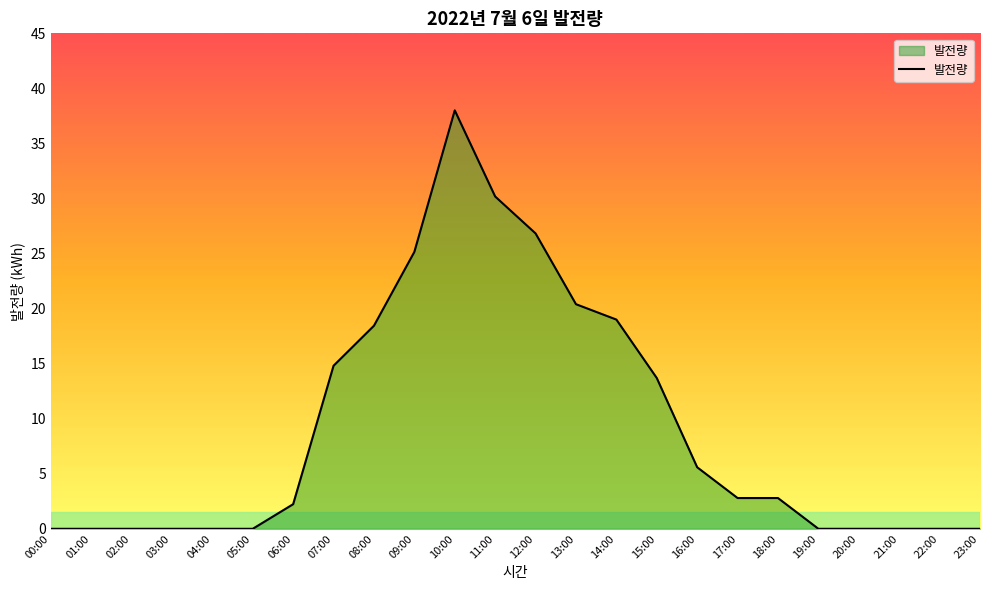

Which has a higher value, 16:00 or 06:00?

16:00